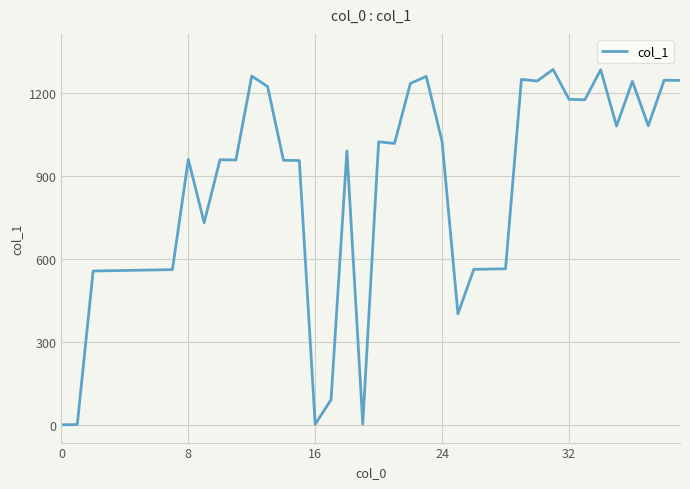

What is the greatest value displayed?

1287